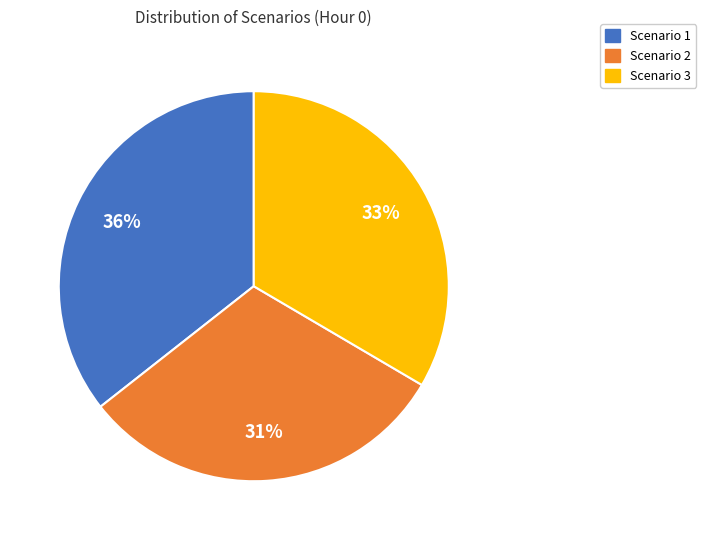

Is the sum of Scenario 2 and Scenario 1 greater than half?

Yes